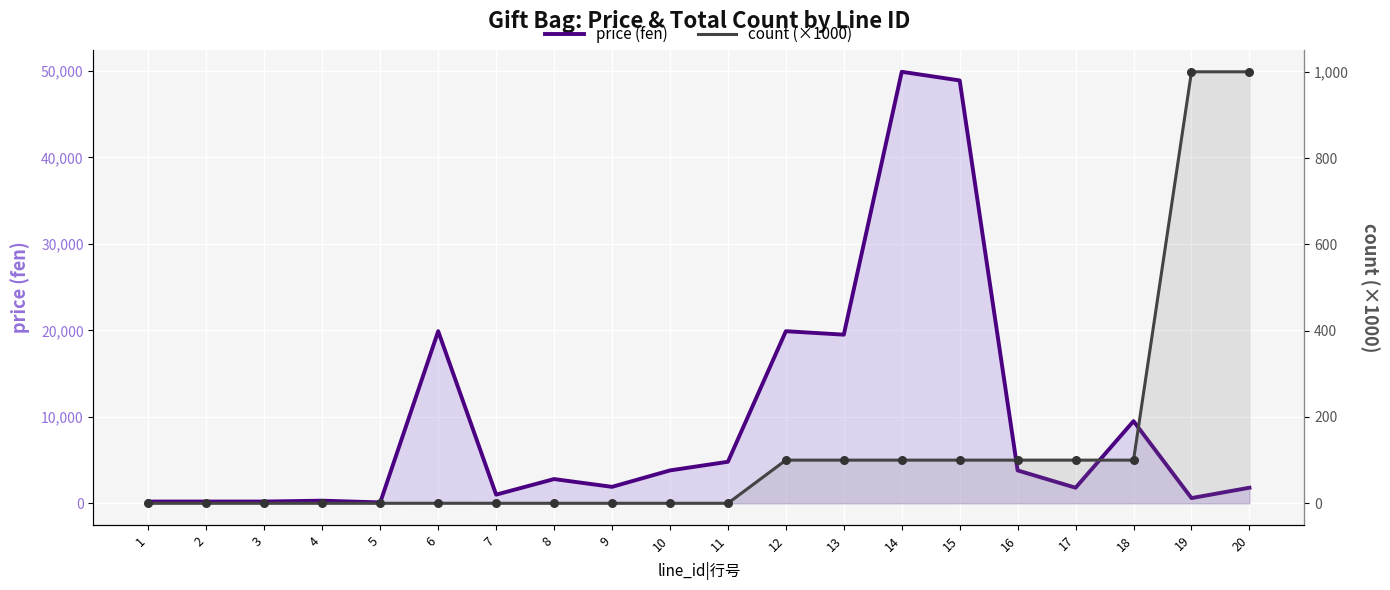

At how many categories does at least one series exceed 32148?

2